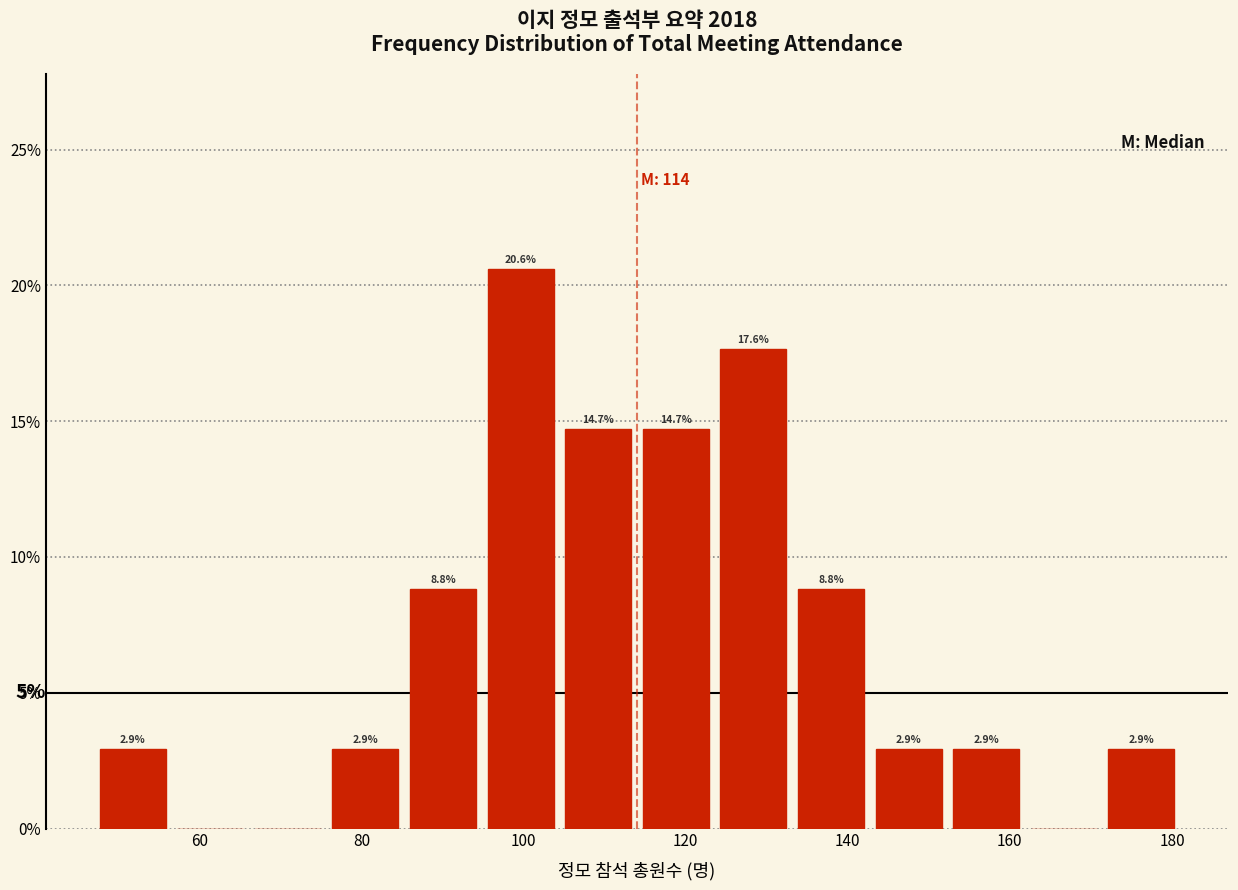

Over which range of the x-axis is the bar tallest?

94 to 104